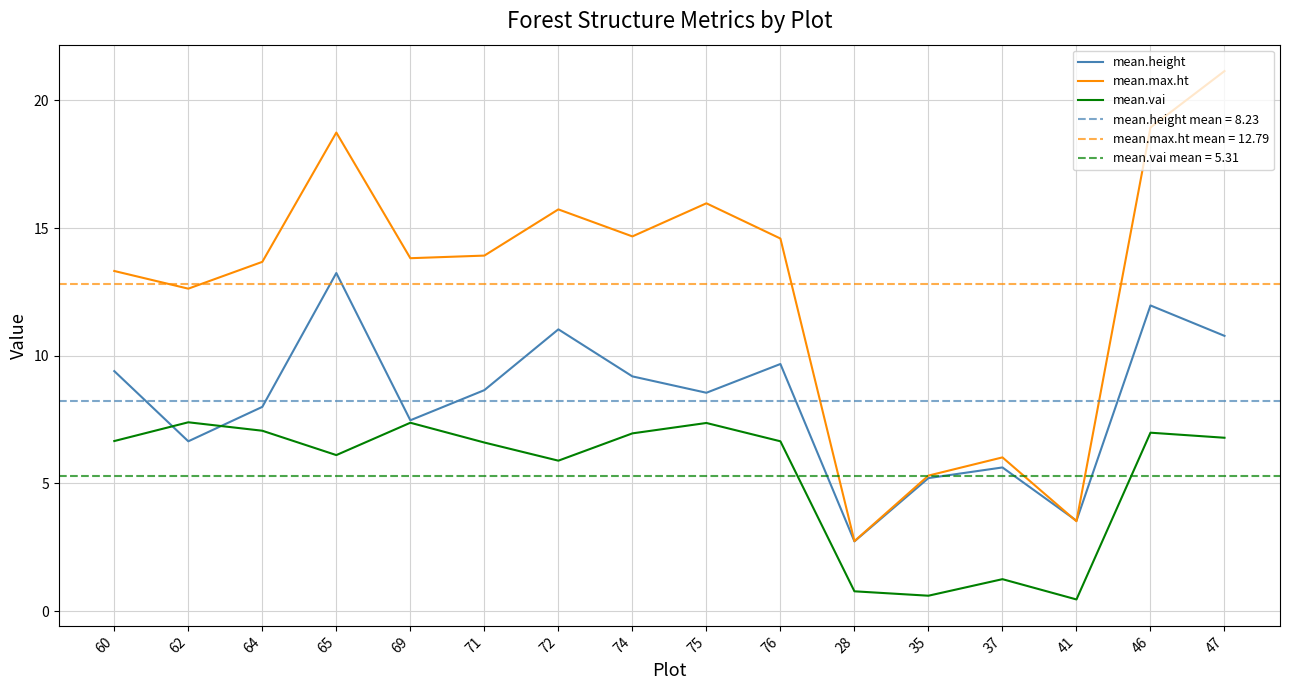

In mean.height, how many points are higher than both neighbors (excluding endpoints)?

5